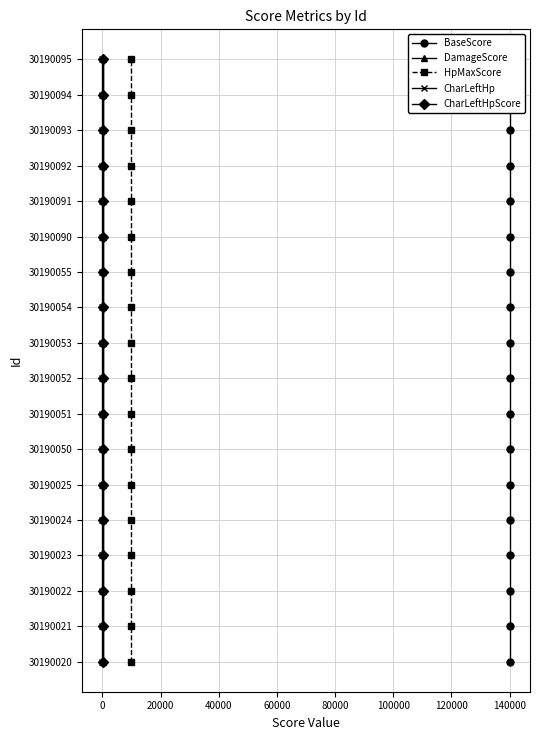

The value of CharLeftHp at 0 is 3. True or false?

False